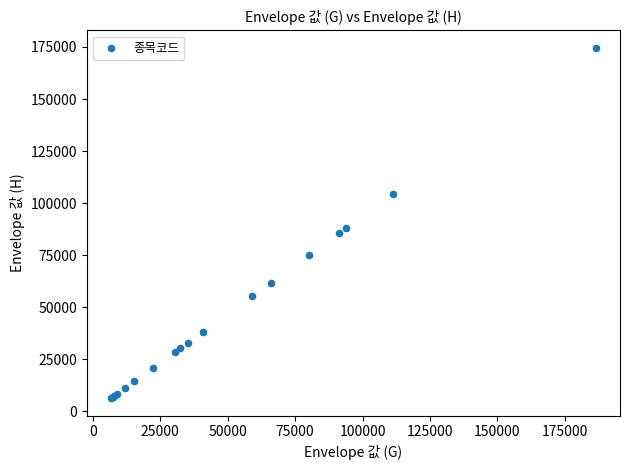

What Y value in the scatter plot is closest to 90469?

87879.6